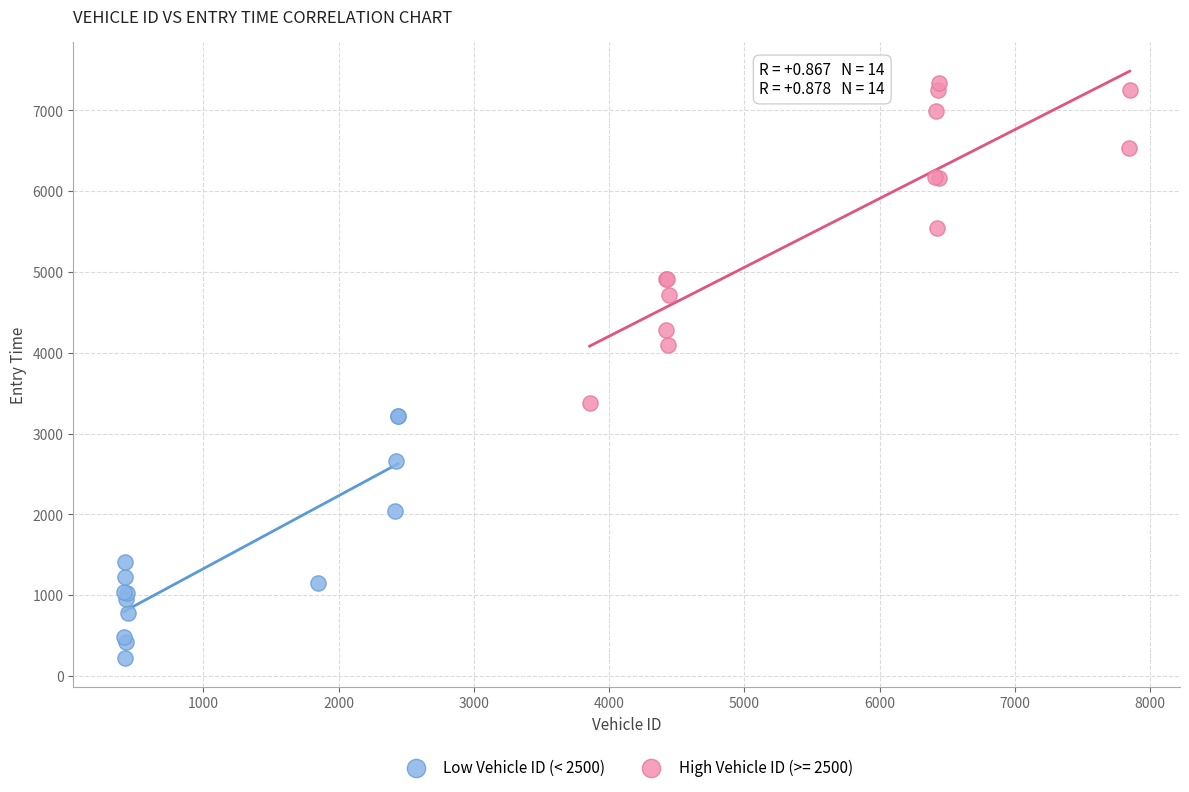

Which series reaches the minimum Y coordinate?

Low Vehicle ID (< 2500)